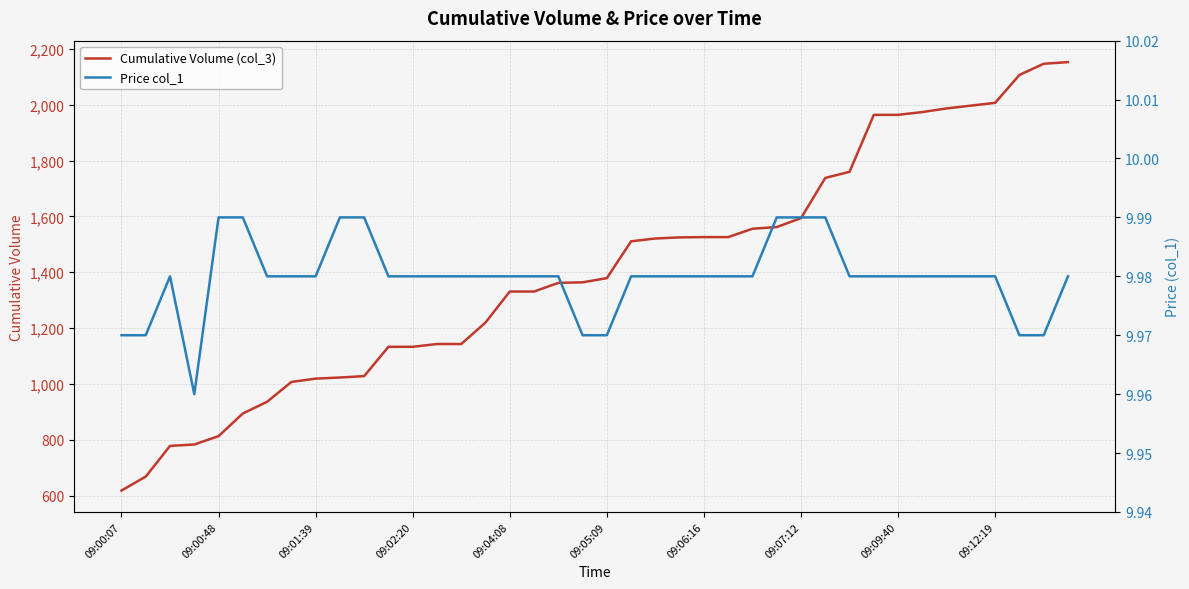

True or false: Price col_1 has more than 1 points higher than both neighbors.

False